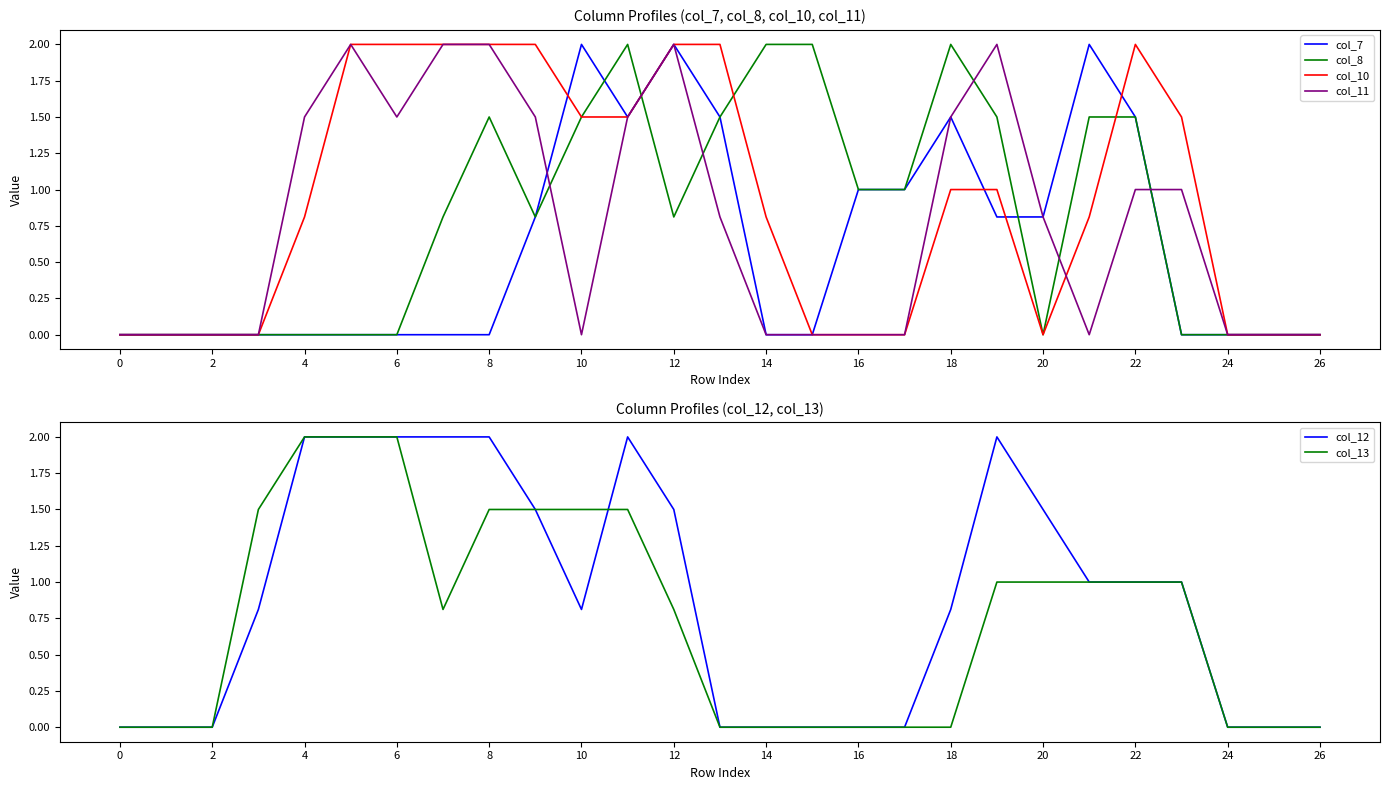

How many times do col_7 and col_11 cross each other?

2